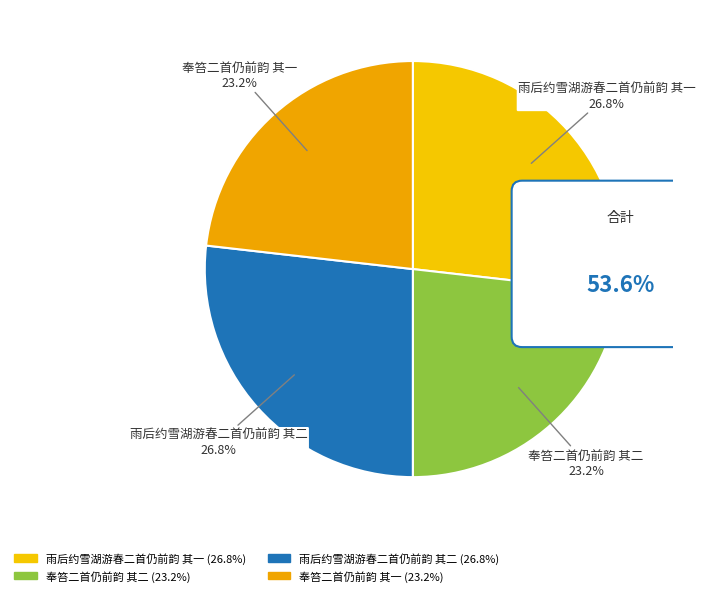

What is the ratio of the value at 雨后约雪湖游春二首仍前韵 其二 to the value at 奉笞二首仍前韵 其一?

1.2